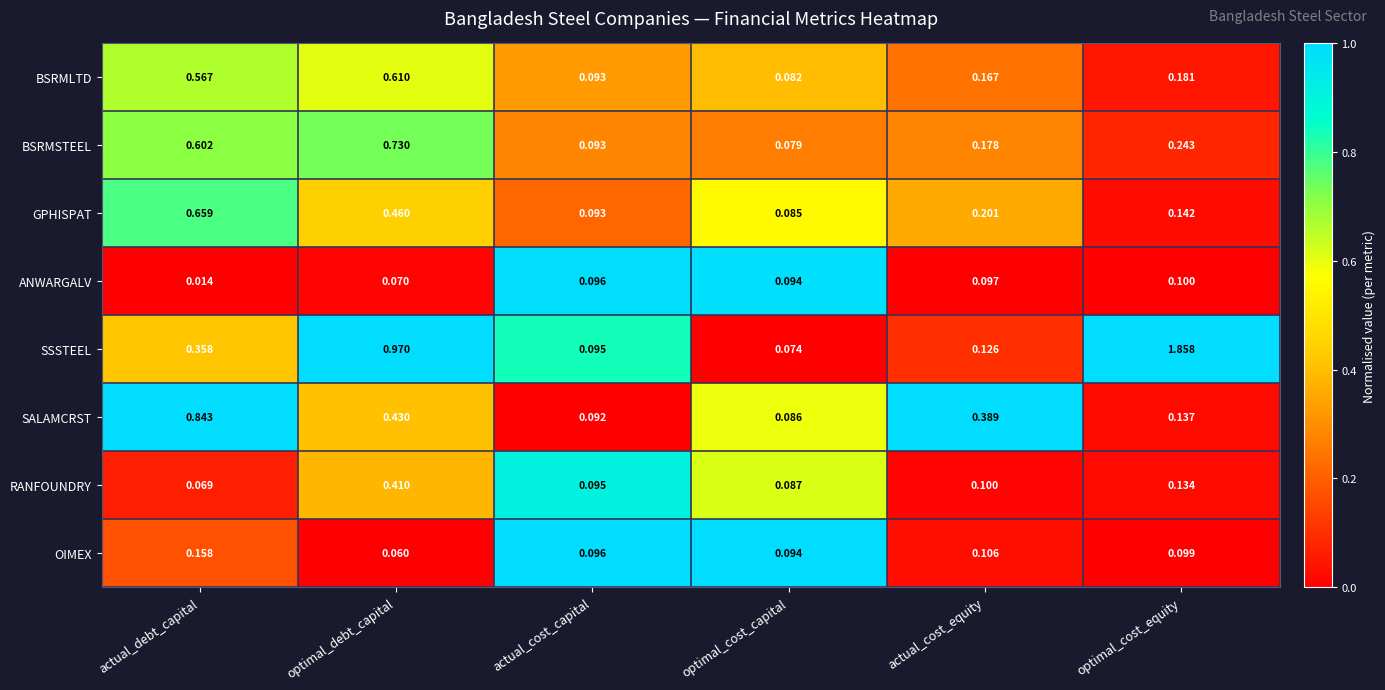

At actual_debt_capital, list the series in order from smallest to largest.

ANWARGALV, RANFOUNDRY, OIMEX, SSSTEEL, BSRMLTD, BSRMSTEEL, GPHISPAT, SALAMCRST